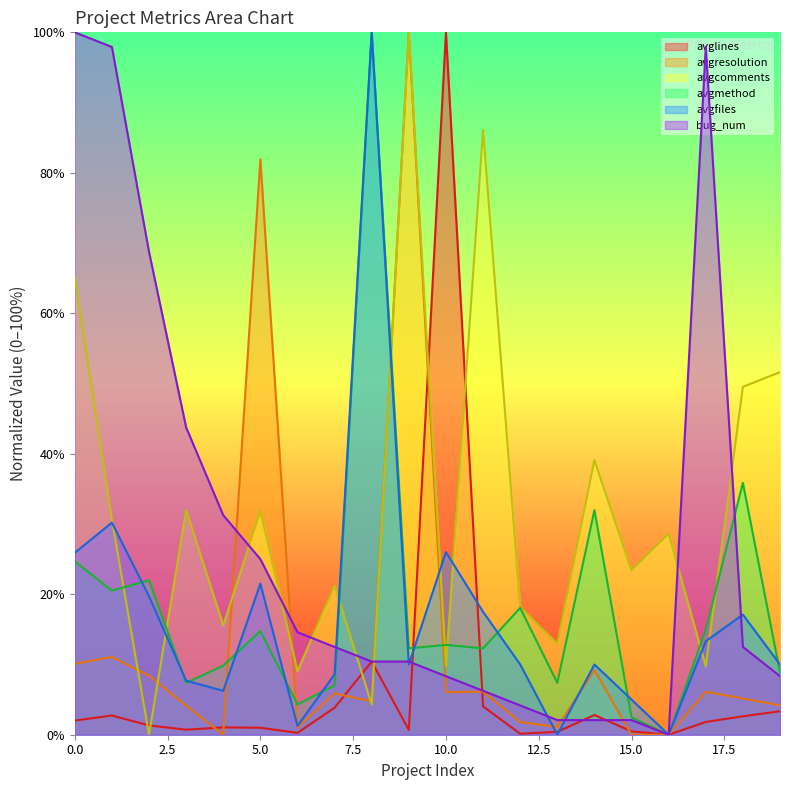

What is the difference between the maximum and minimum values in the avgmethod series?

100.0